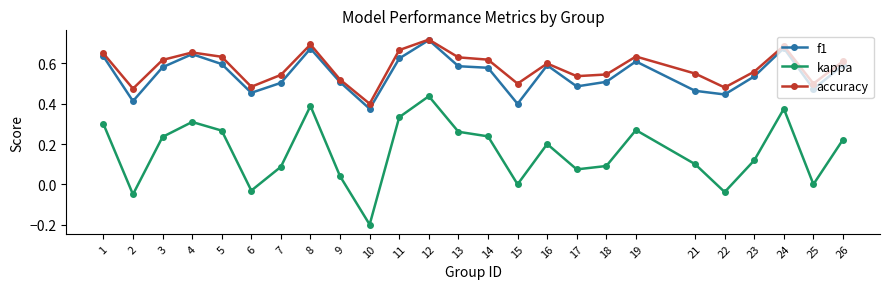

At which label does f1 reach its minimum?

10